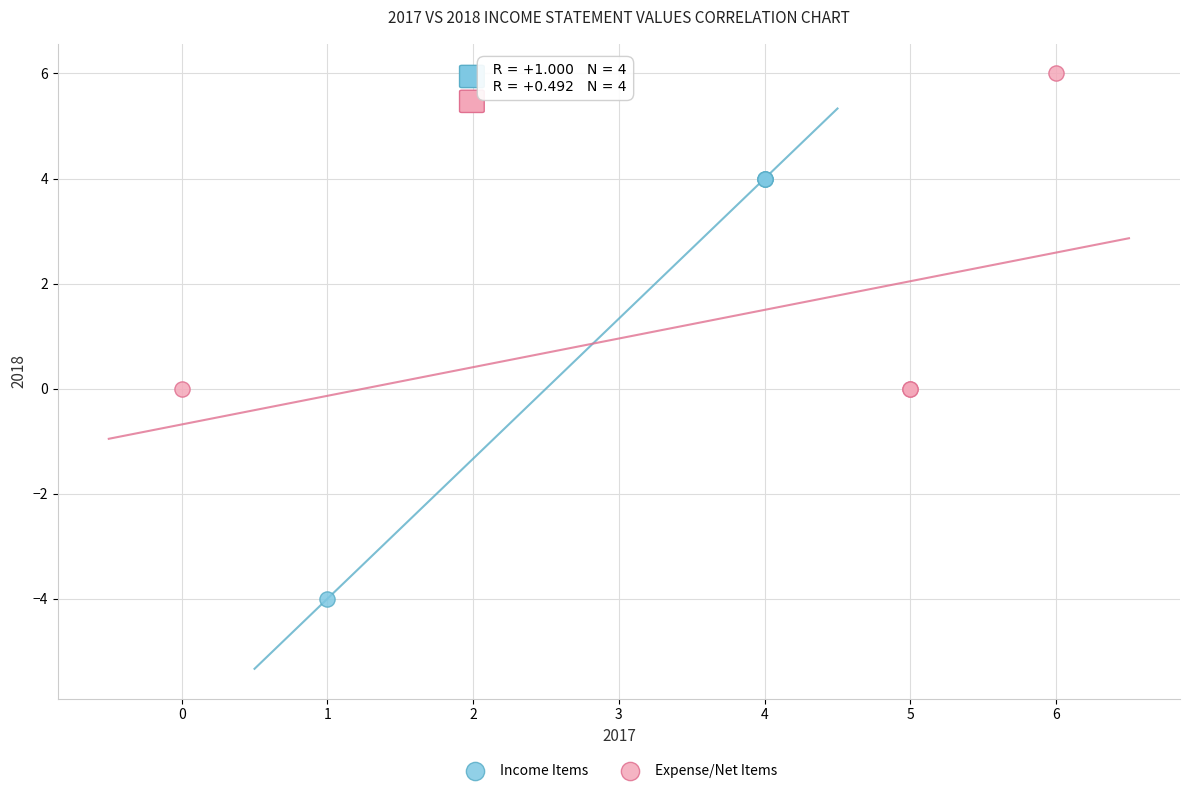

Which series reaches the minimum Y coordinate?

Income Items